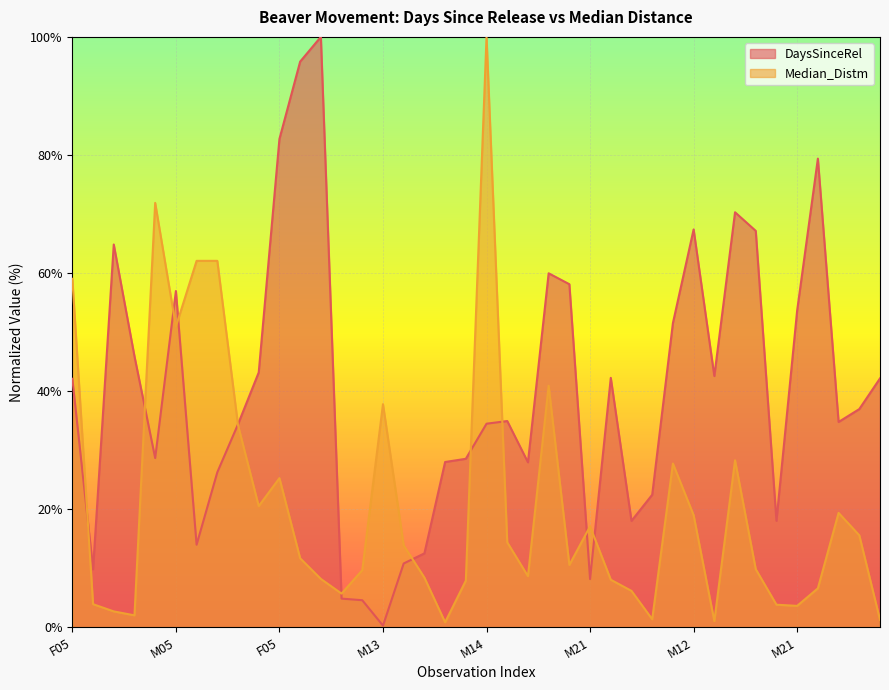

Which series has the widest spread of values?

DaysSinceRel